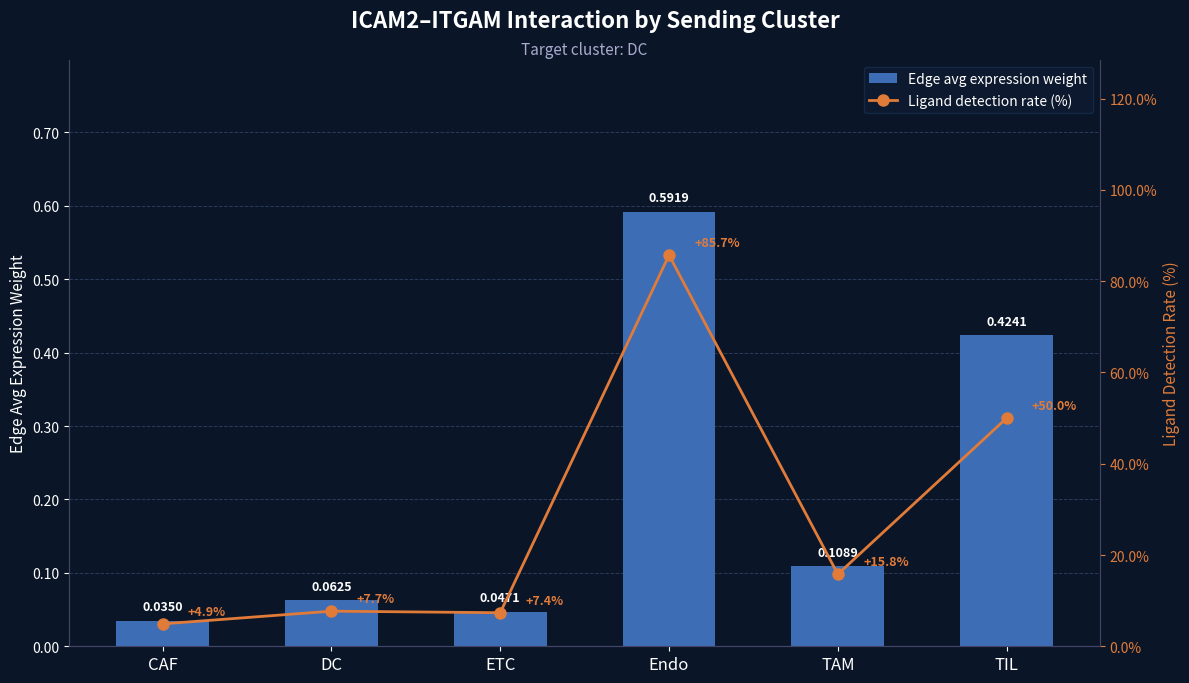

What is the label of the 5th bar from the right?

DC